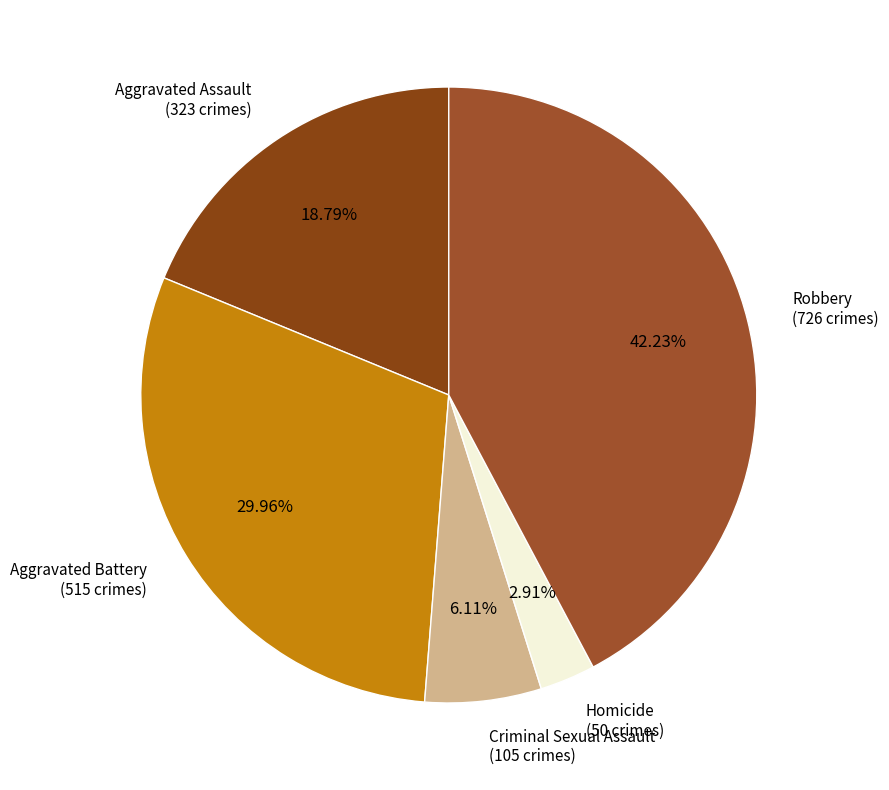

Which category has the smallest portion of the pie?

Homicide